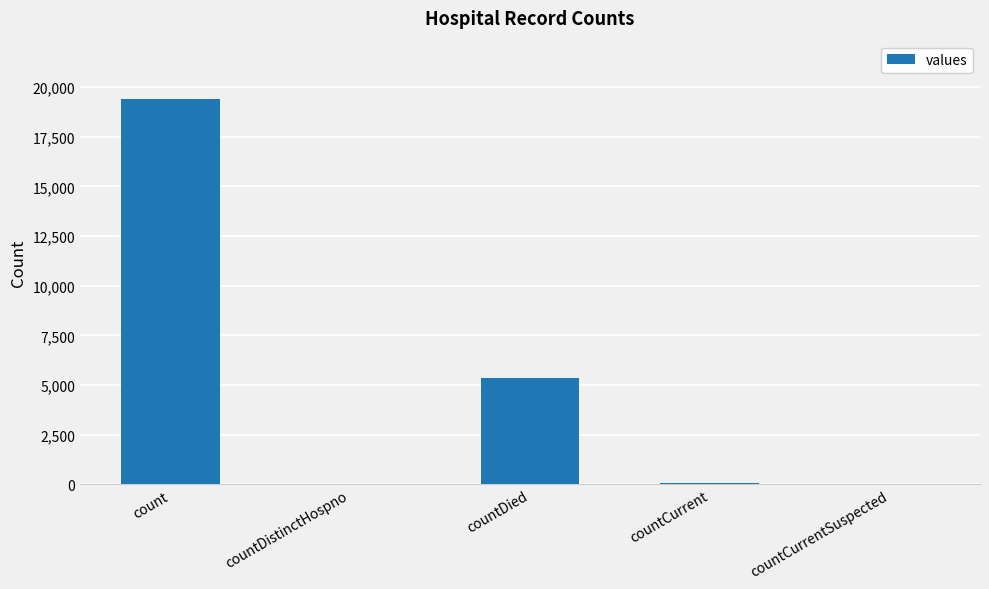

Count the number of data series in this chart.

1